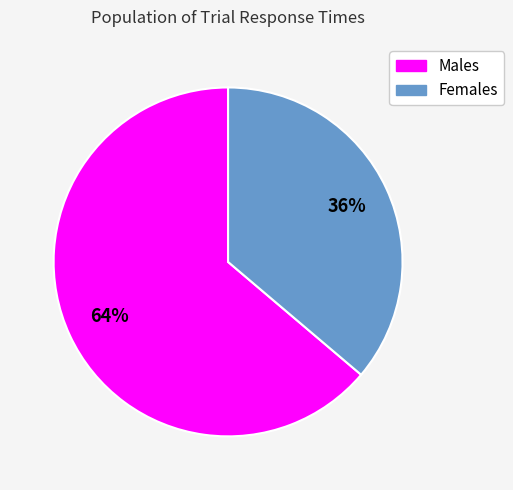

Is there a majority slice in this chart?

Yes